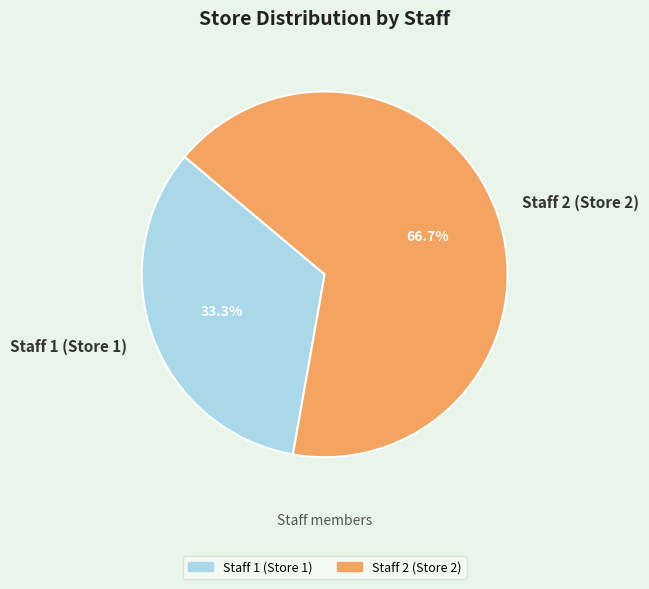

To the nearest percent, what percentage of the pie is Staff 2 (Store 2)?

67%